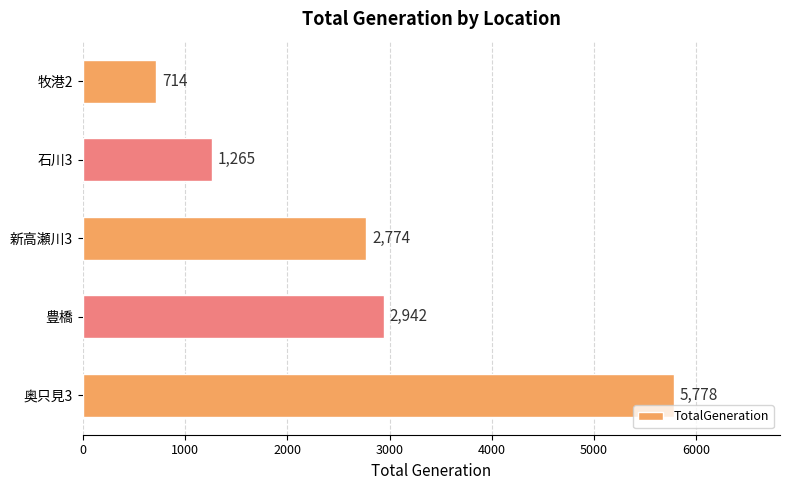

True or false: the data shows 447 at 牧港2.

False